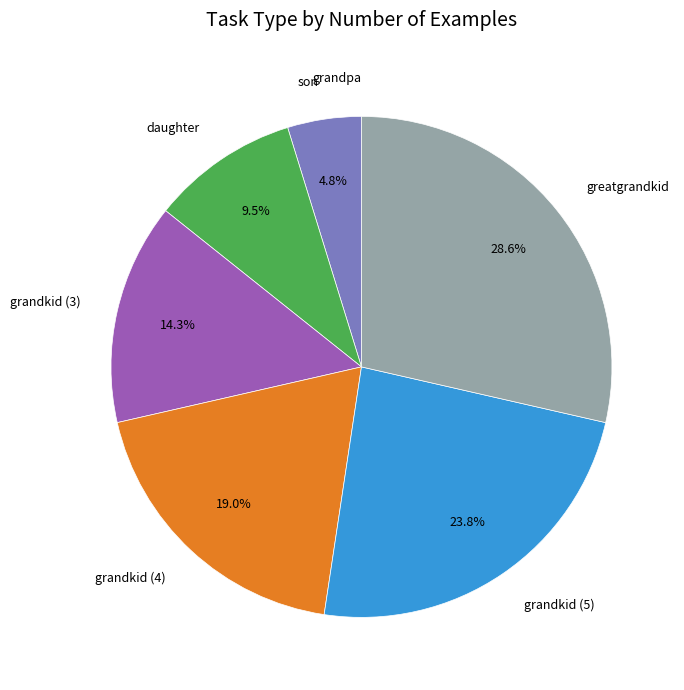

Which category has the biggest portion of the pie?

greatgrandkid